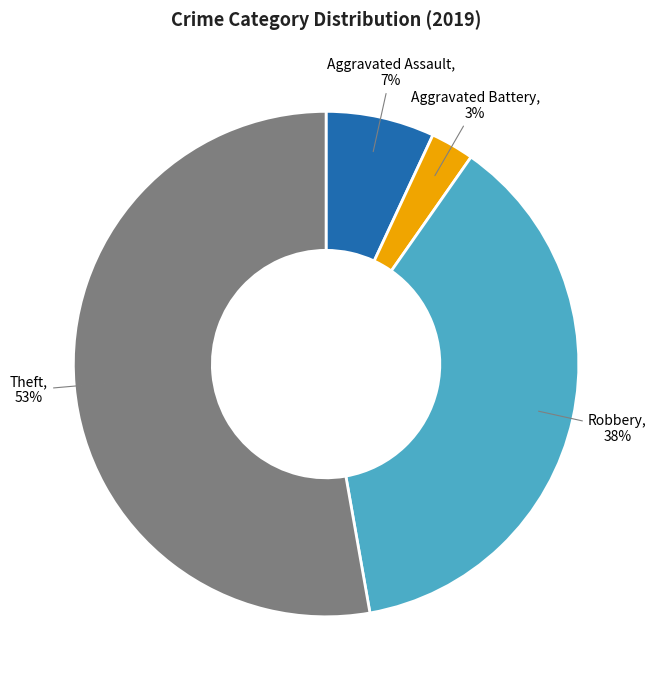

Does Theft account for over 50% of the chart?

Yes